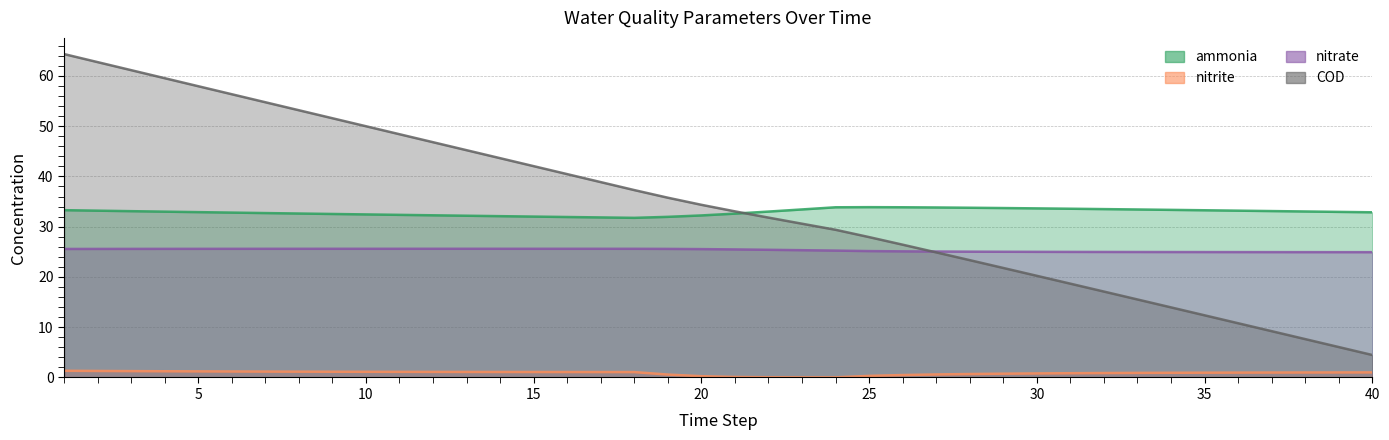

Reading left to right, transcribe all the data shown in this chart.

ammonia: 33.3	33.2	33.1	33.0	32.9	32.8	32.7	32.6	32.5	32.4	32.4	32.3	32.2	32.1	32.0	31.9	31.8	31.8	32.0	32.2	32.6	33.0	33.4	33.9	33.9	33.9	33.8	33.8	33.7	33.6	33.6	33.5	33.4	33.3	33.3	33.2	33.1	33.0	32.9	32.9
nitrite: 1.3	1.3	1.3	1.2	1.2	1.2	1.2	1.2	1.1	1.1	1.1	1.1	1.1	1.1	1.1	1.1	1.1	1.1	0.6	0.3	0.1	0.0	0.0	0.0	0.3	0.5	0.6	0.7	0.8	0.8	0.8	0.9	0.9	0.9	1.0	1.0	1.0	1.0	1.0	1.0
nitrate: 25.6	25.6	25.6	25.6	25.6	25.6	25.6	25.6	25.6	25.6	25.6	25.6	25.6	25.6	25.6	25.6	25.6	25.6	25.6	25.5	25.5	25.4	25.3	25.2	25.1	25.1	25.1	25.0	25.0	25.0	25.0	25.0	25.0	25.0	25.0	24.9	24.9	24.9	24.9	24.9
COD: 64.3	62.7	61.1	59.5	58.0	56.4	54.8	53.2	51.6	50.0	48.4	46.8	45.2	43.6	42.0	40.5	38.9	37.3	35.8	34.4	33.0	31.8	30.6	29.4	27.9	26.4	24.9	23.3	21.8	20.2	18.7	17.1	15.5	13.9	12.4	10.8	9.2	7.6	6.1	4.5